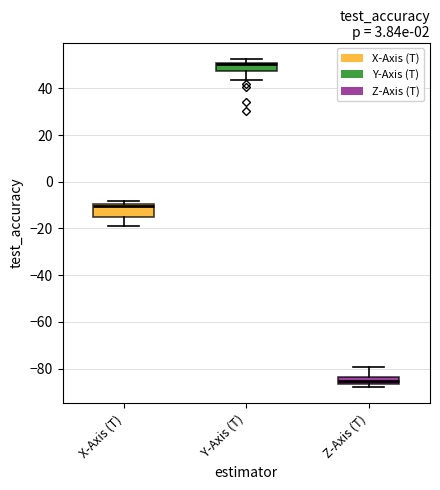

Reading left to right, read every box against the y-axis: the position of its median line, the range the box covers, and the ends of its whiskers. The values are not printed on the chart, so give them approximately, as read against the axis.

X-Axis (T): median -10 (just below the box's upper edge), box -14 to -10, whiskers -18 to -8
Y-Axis (T): median 50, box 48 to 52, whiskers 44 to 52 (just above the box's upper edge)
Z-Axis (T): median -86 (inside the box), box -86 to -84, whiskers -88 to -80